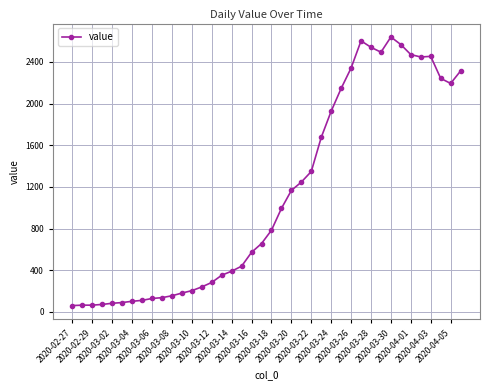

What is the maximum value shown in the chart?

2639